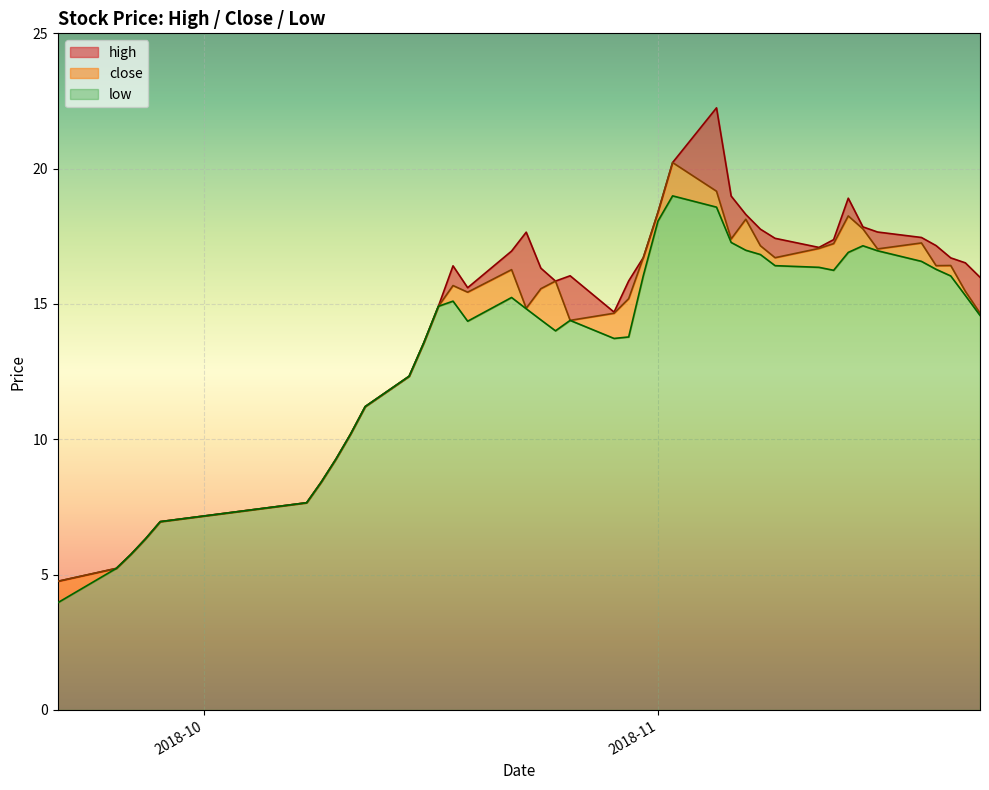

In high, how many points are higher than both neighbors (excluding endpoints)?

5